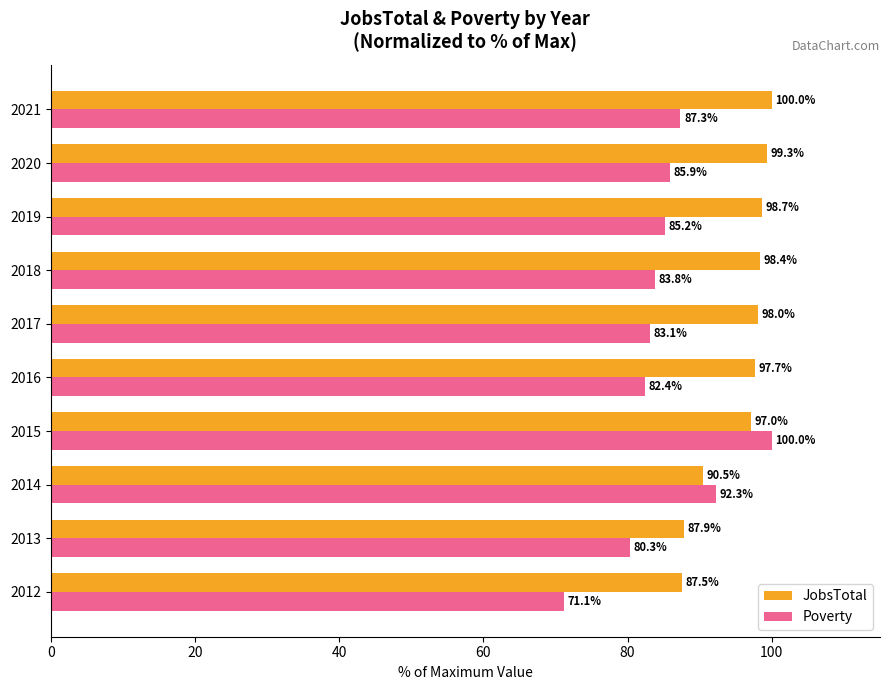

What value does the Poverty series have at 2016?

82.4